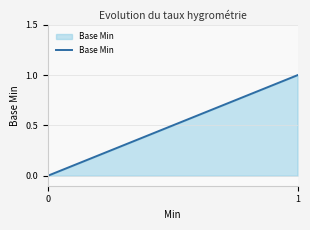

Reading right to left, extract all data points from this chart.

1=1	0=0